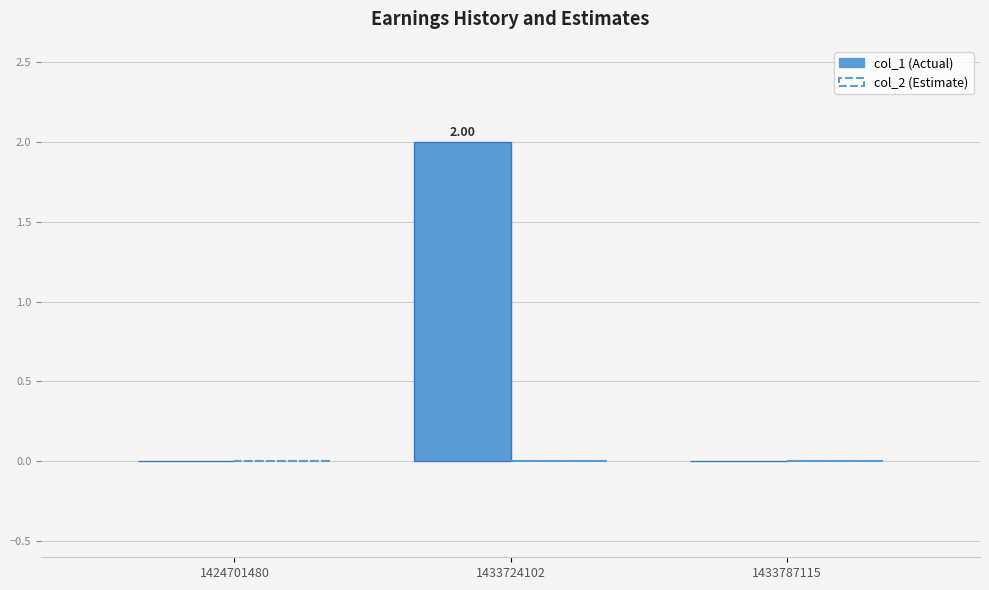

Which has a higher value, 1424701480 or 1433724102?

1433724102